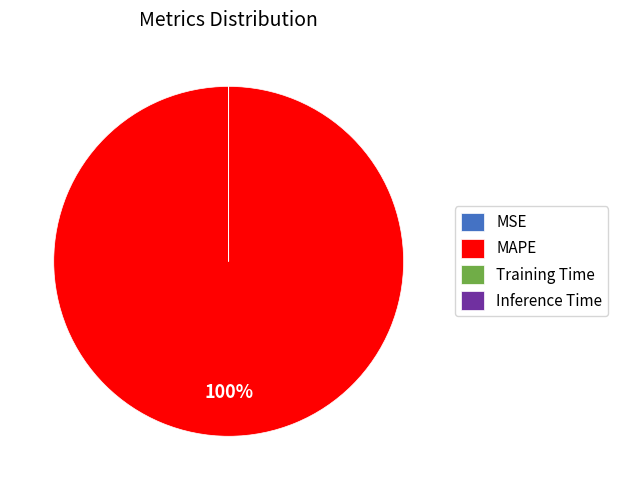

To the nearest percent, what is the difference between the largest and smallest slice percentages?

100%